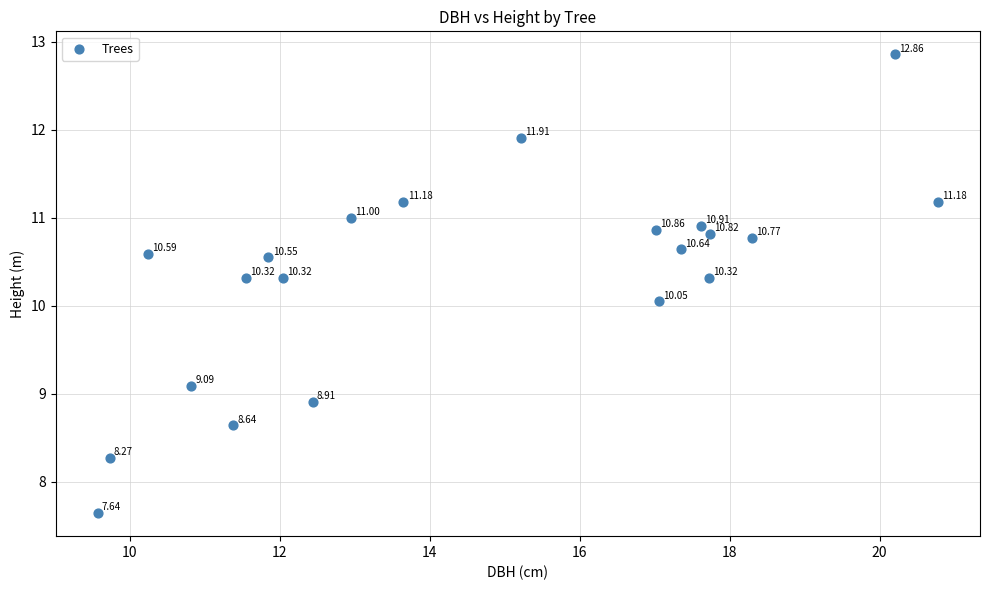

What is the range of X values (max minus min)?

11.2